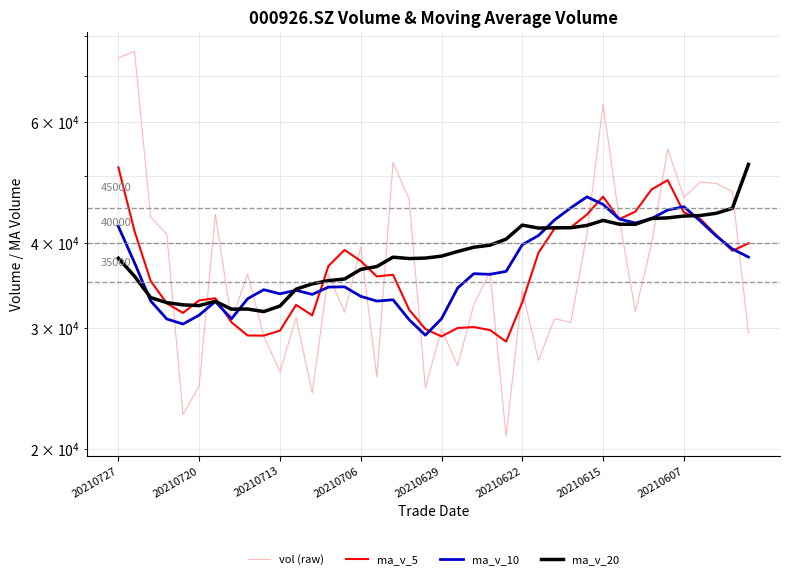

Which series has the largest range (max minus min)?

vol (raw)